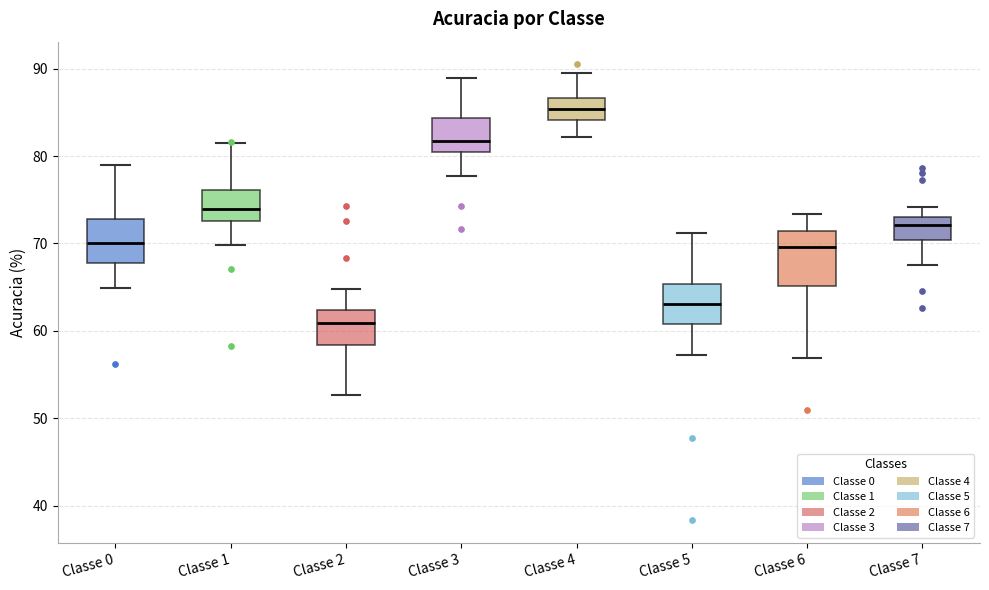

Which box has the highest median line?

Classe 4